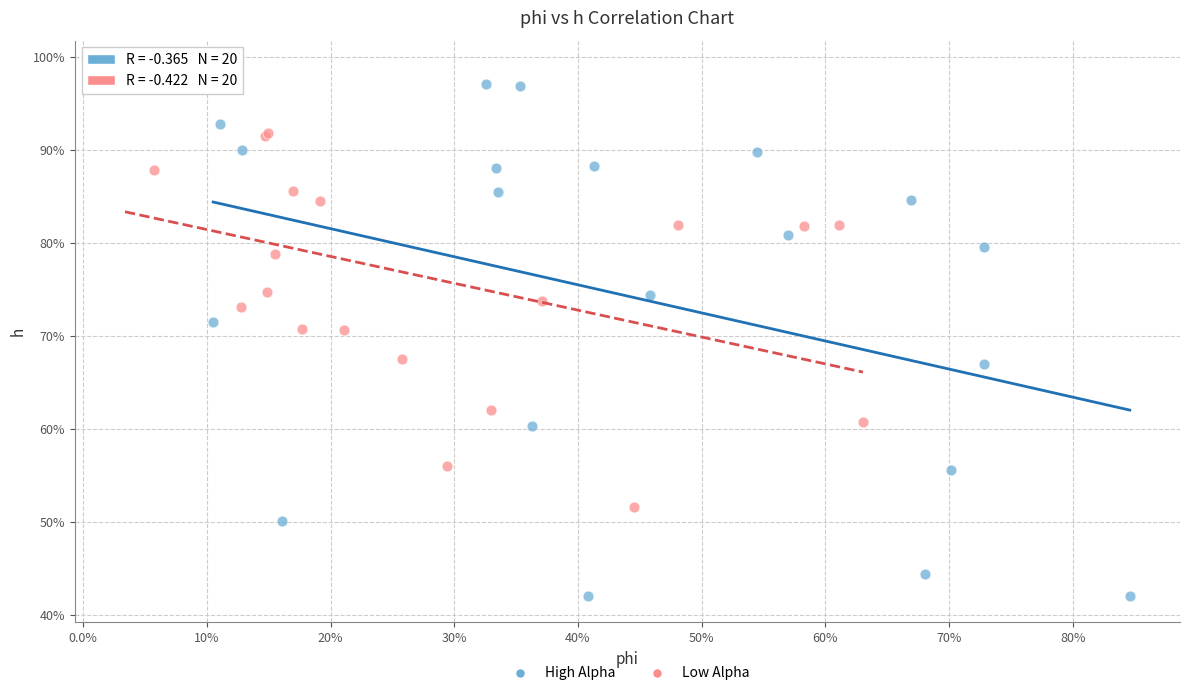

Which series has the widest spread of Y values?

High Alpha